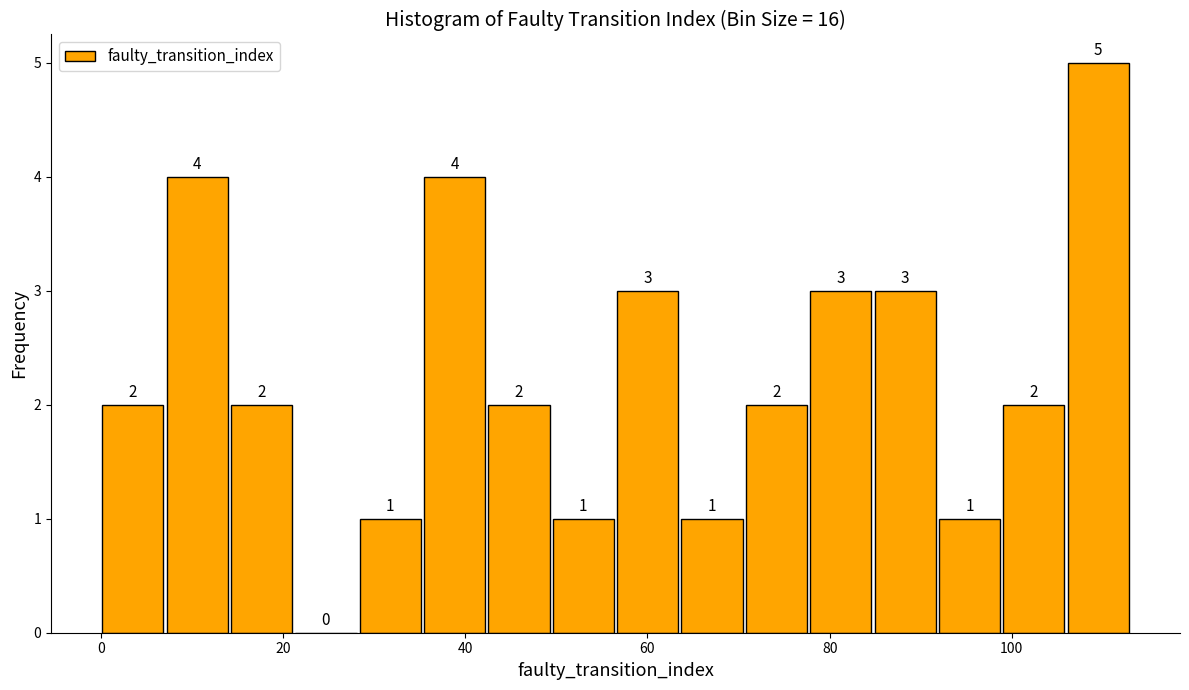

Read against the x-axis, roughly where is the centre of the tallest bar?

110